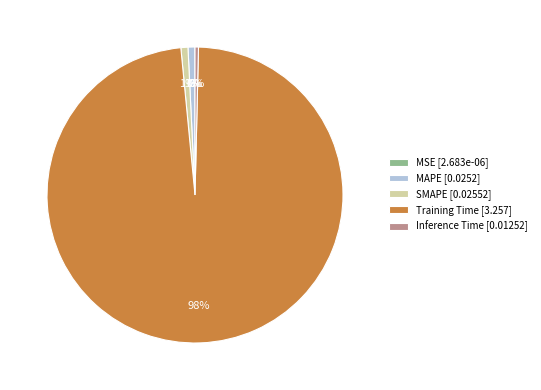

Combined, do SMAPE [0.02552] and Inference Time [0.01252] account for over 50%?

No